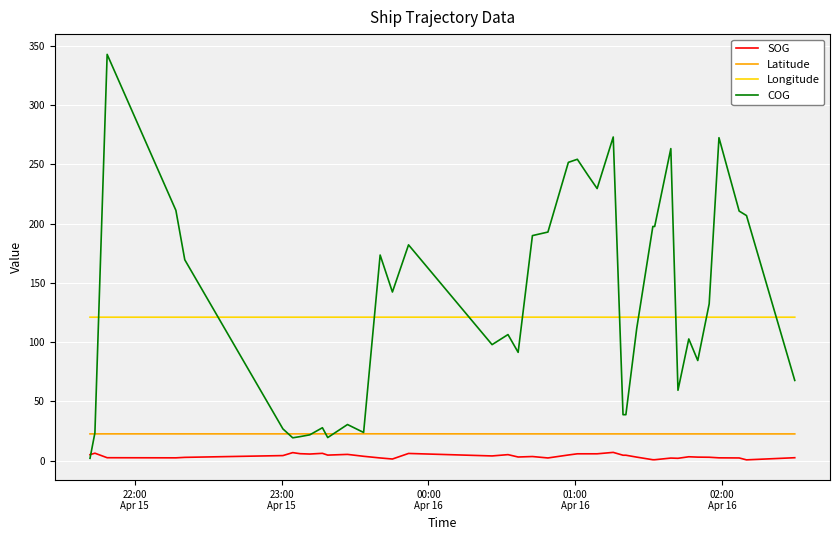

True or false: Longitude and Latitude intersect in this chart.

False